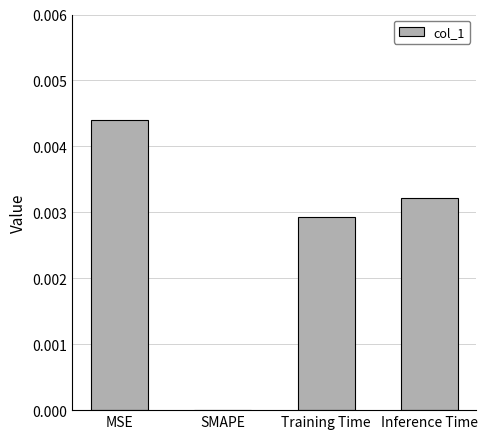

Is it true that the value at SMAPE is 0.0?

True